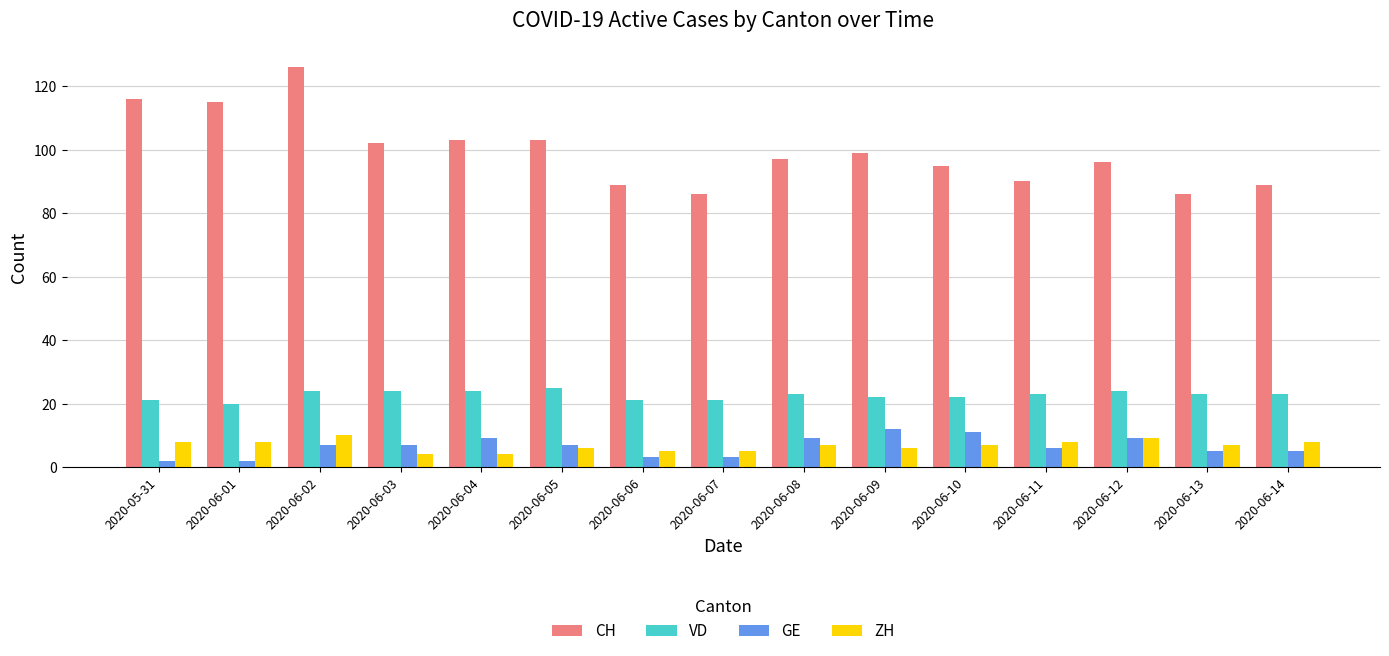

How many groups of bars are there?

15